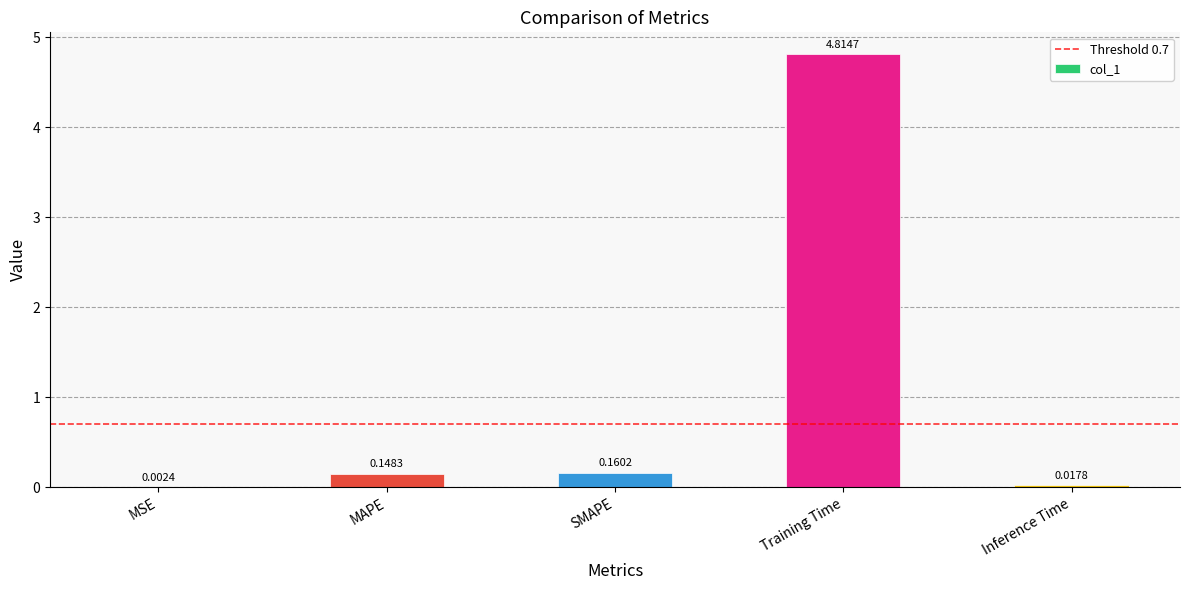

What is the sum of all values?

5.1